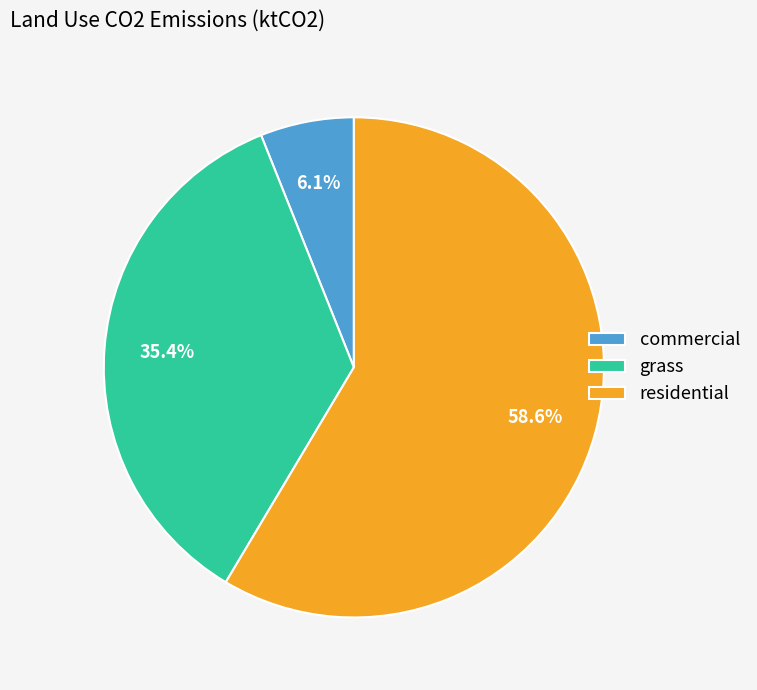

What is the smallest slice in the pie chart?

commercial